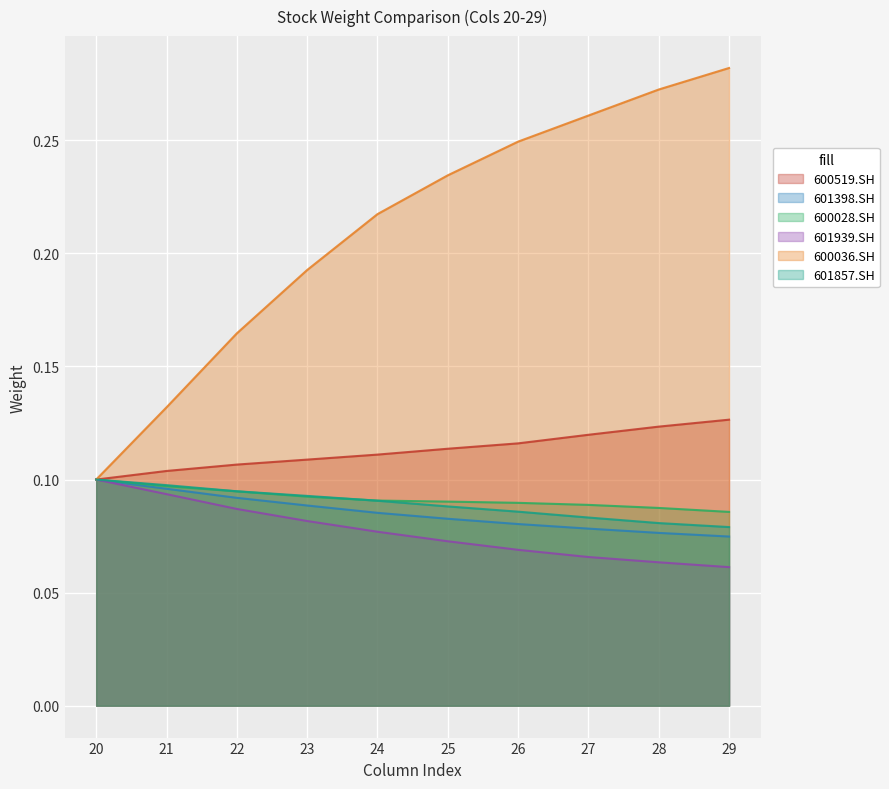

At which label does 601398.SH reach its minimum?

29